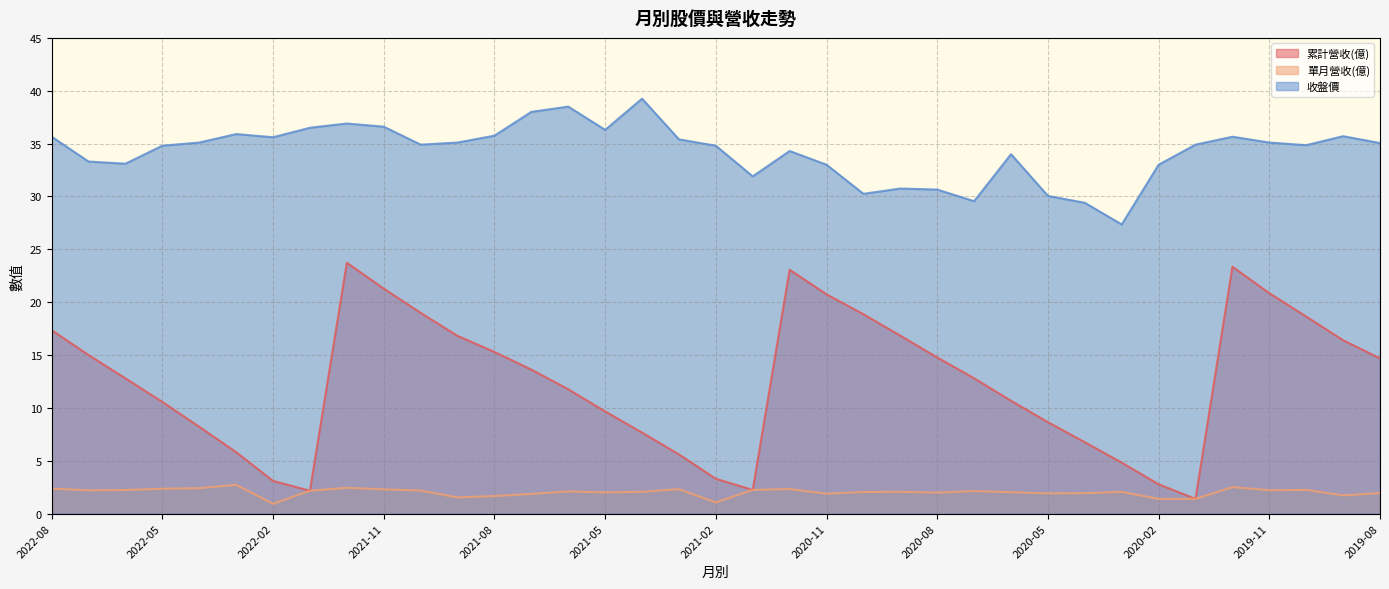

The 收盤價 series shows 35.4 at 2021-03. True or false?

True